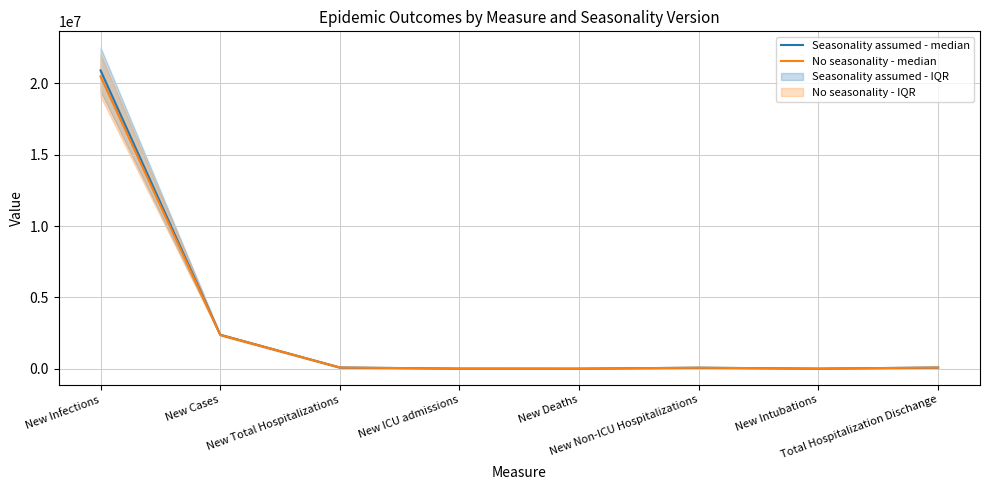

What value does the No seasonality - median series have at New Deaths, to the nearest 10?

10230